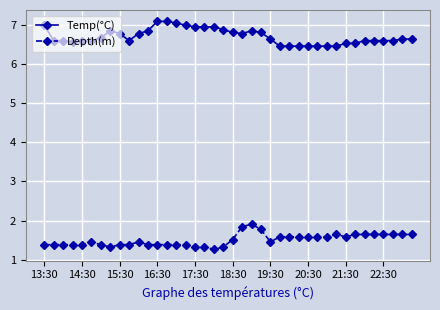

True or false: Depth(m) and Temp(°C) cross at least once.

False